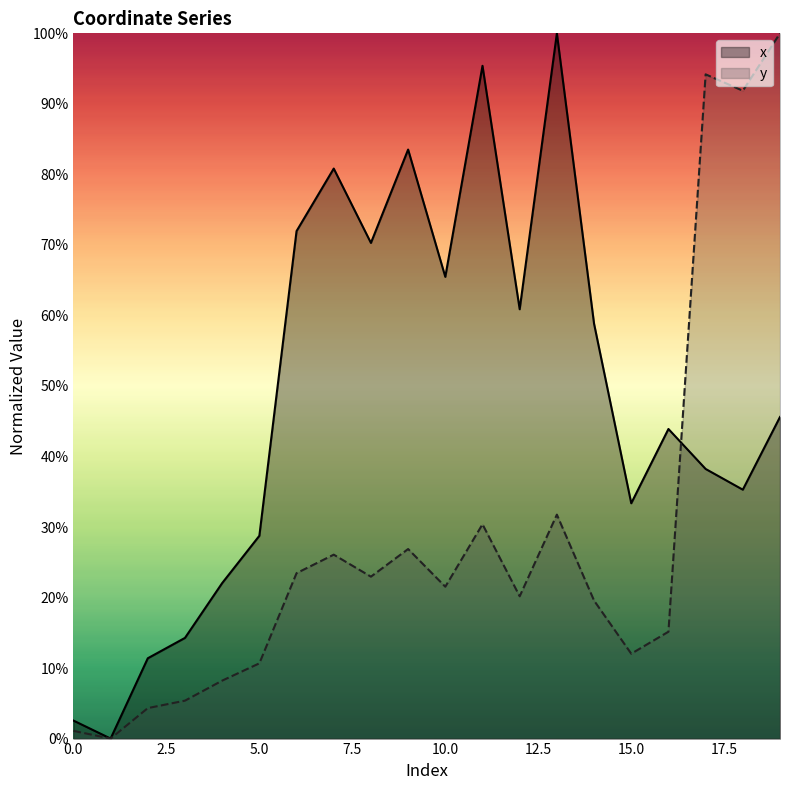

Is it true that y equals 10.7 at 5.0?

True